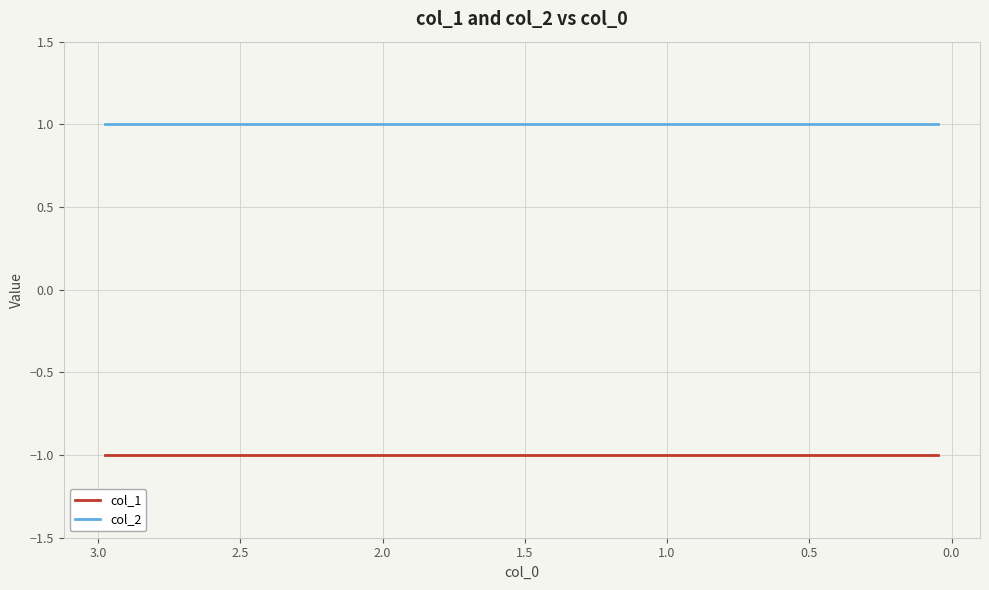

What is the label of the 8th point from the left?

3.0